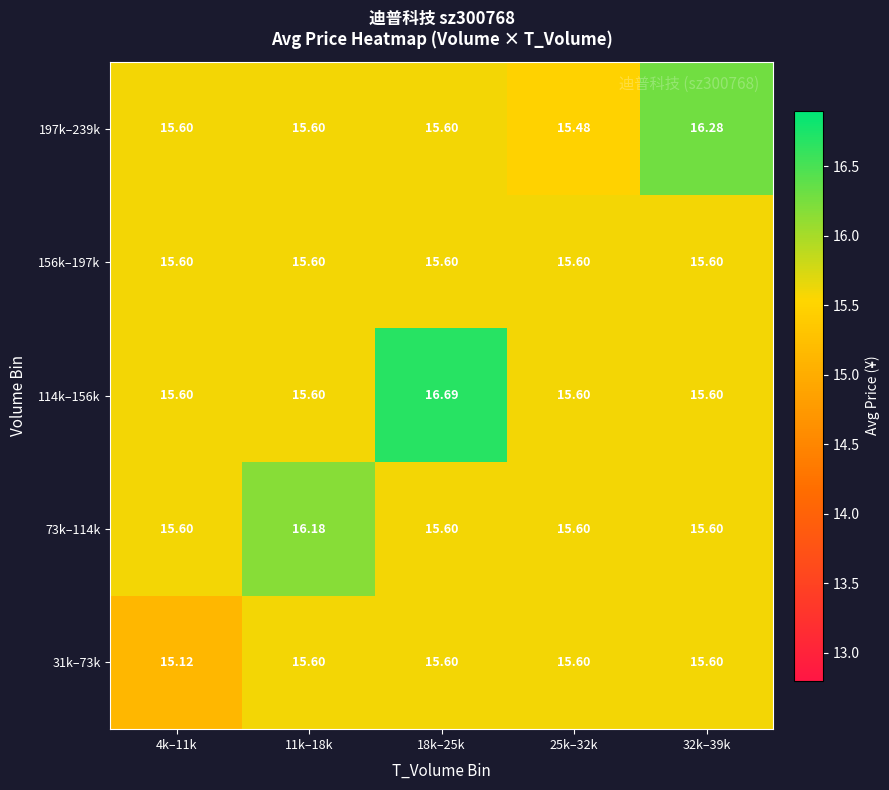

At which category is the sum across all series the highest?

18k–25k